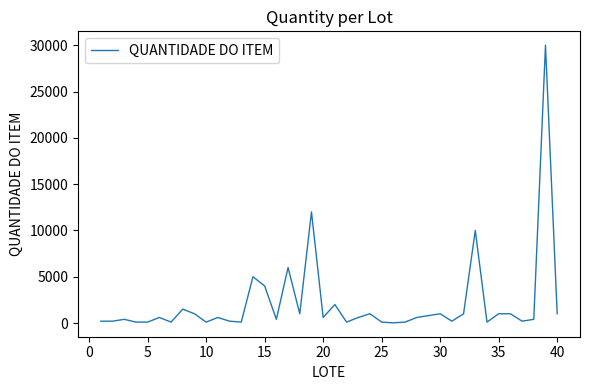

What is the maximum value shown in the chart?

30000